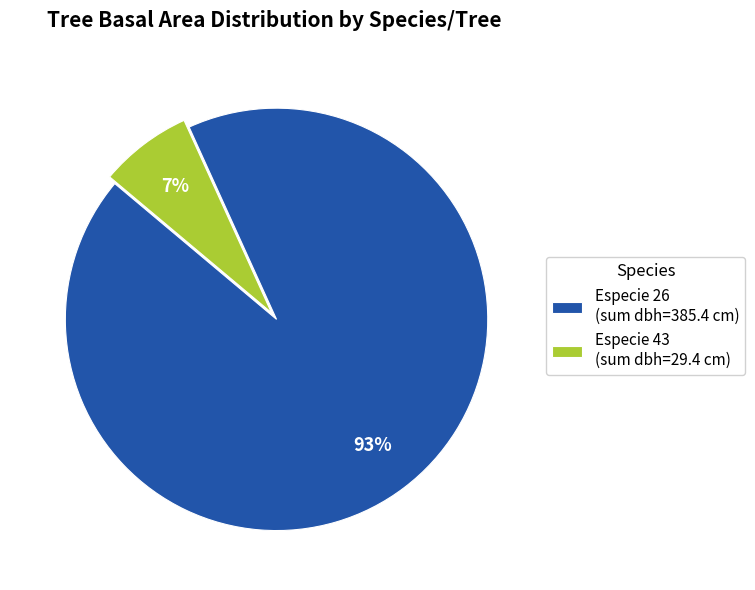

Is there any slice that represents more than half of the pie?

Yes